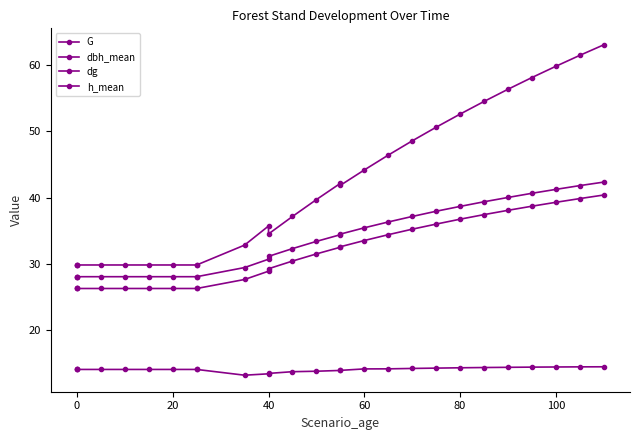

Which series has the largest range (max minus min)?

G